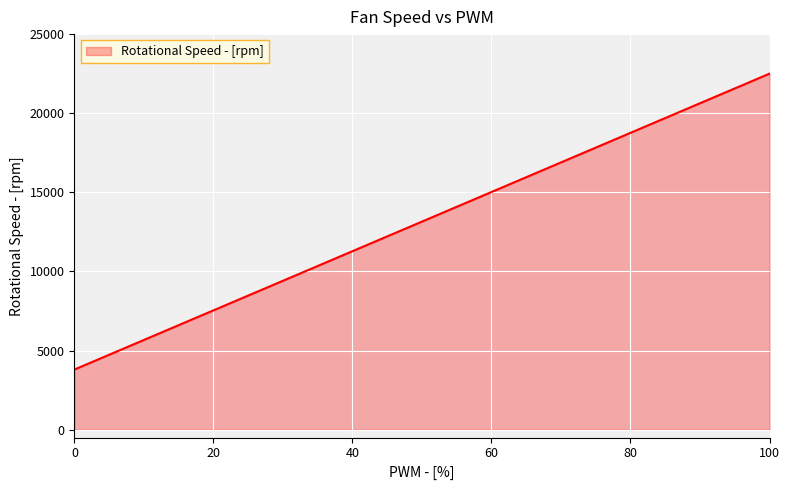

What is the difference between the maximum and second lowest values?

9350